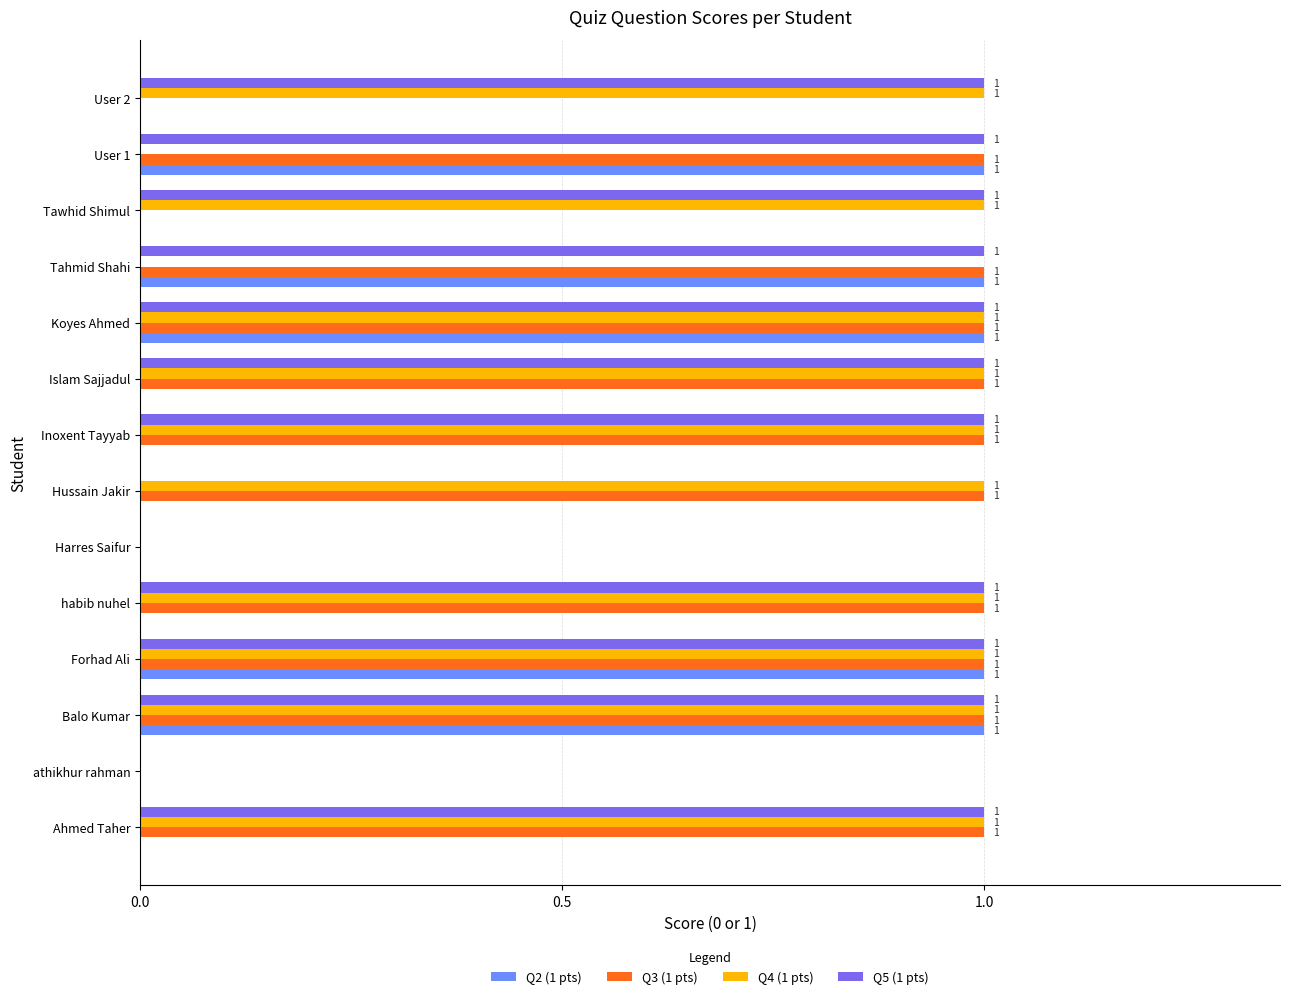

Which series has the largest total across all categories?

Q5 (1 pts)